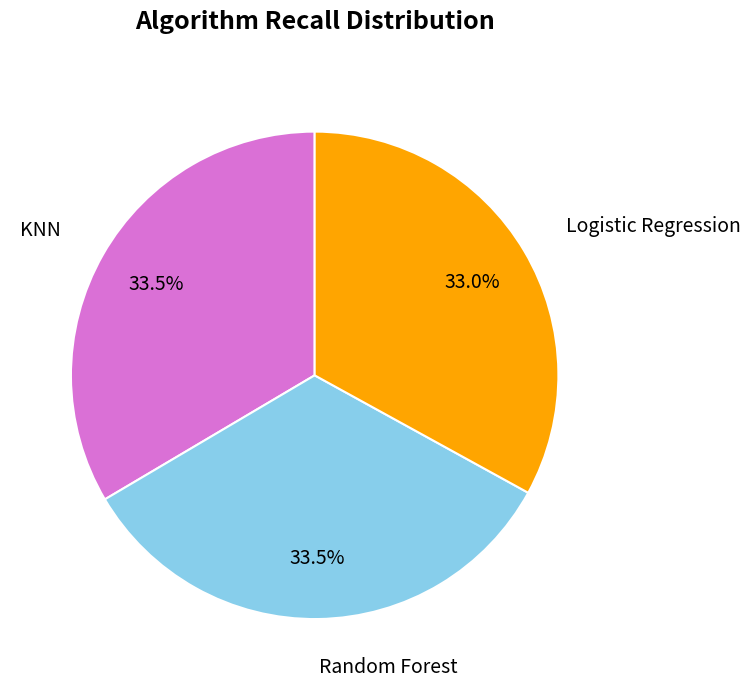

How many segments does this pie chart have?

3